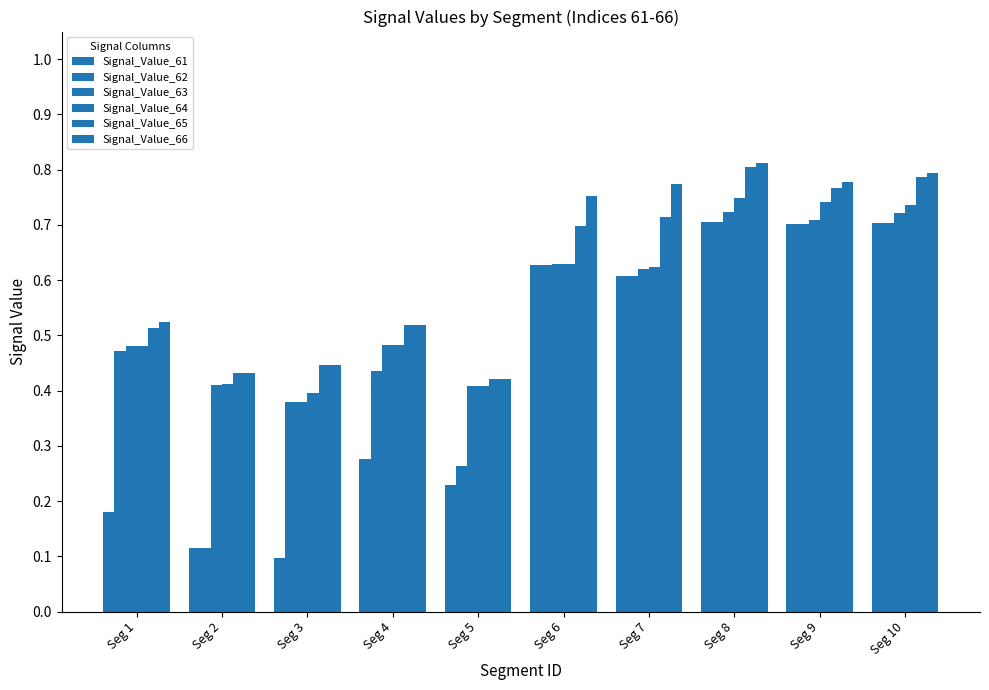

What is the total value across all series at Seg 9?

4.4